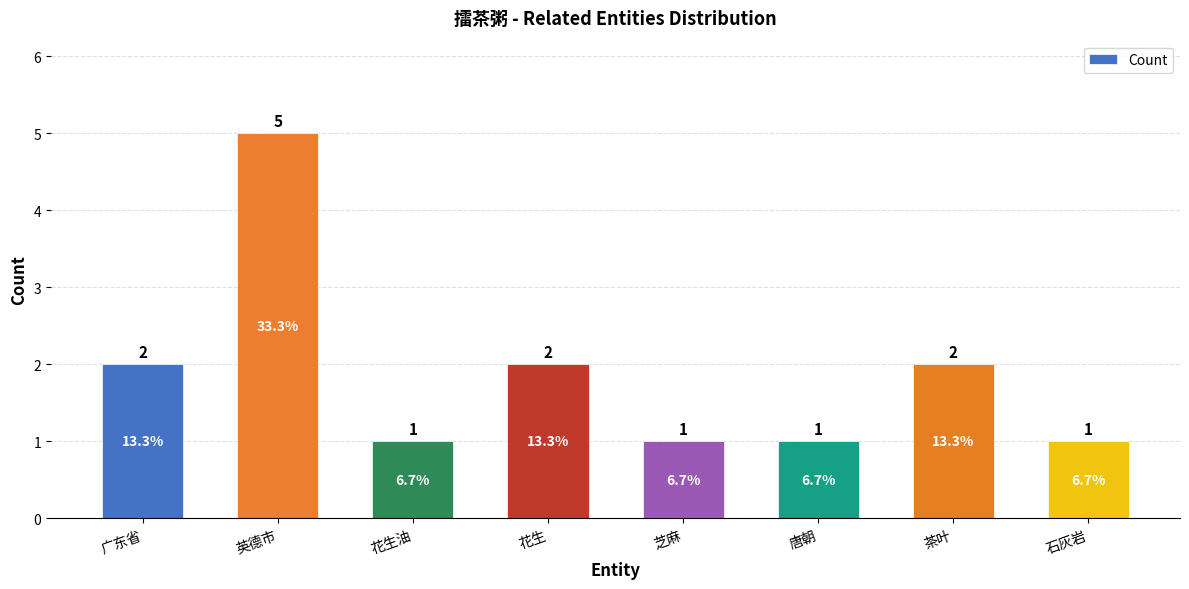

Reading left to right, what are all the values shown in this chart?

2	5	1	2	1	1	2	1